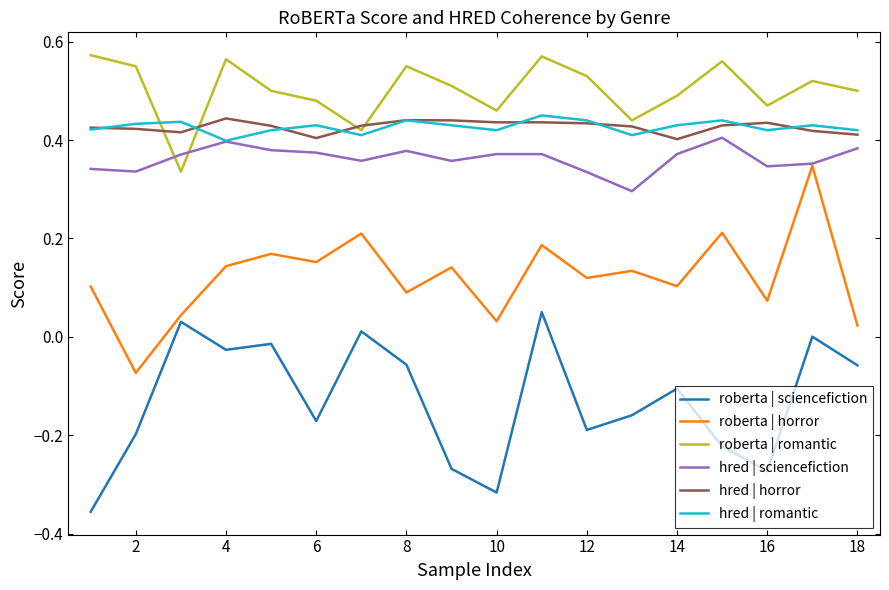

True or false: hred | horror and roberta | sciencefiction intersect in this chart.

False